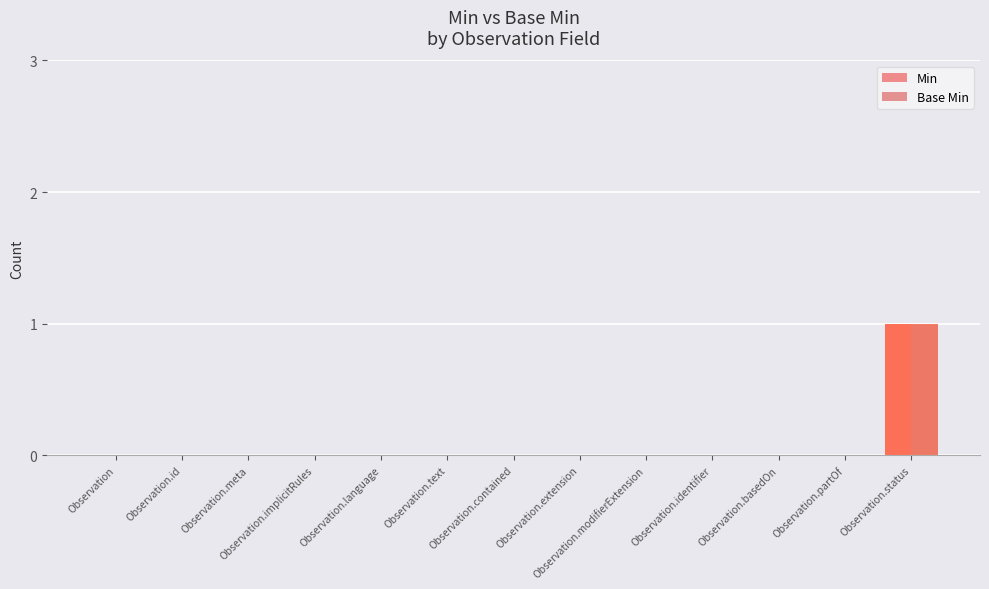

At which label is Min closest to 0?

Observation